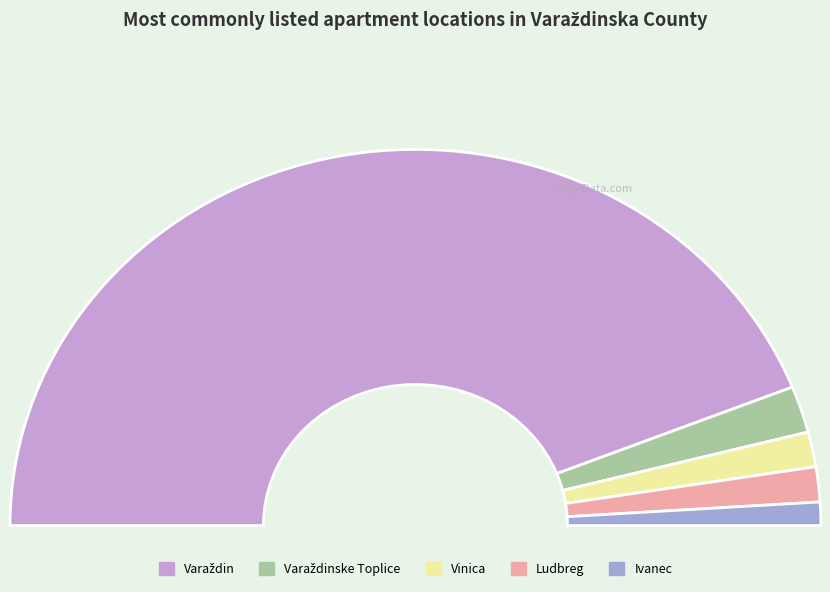

Does Varaždin account for over 50% of the chart?

Yes